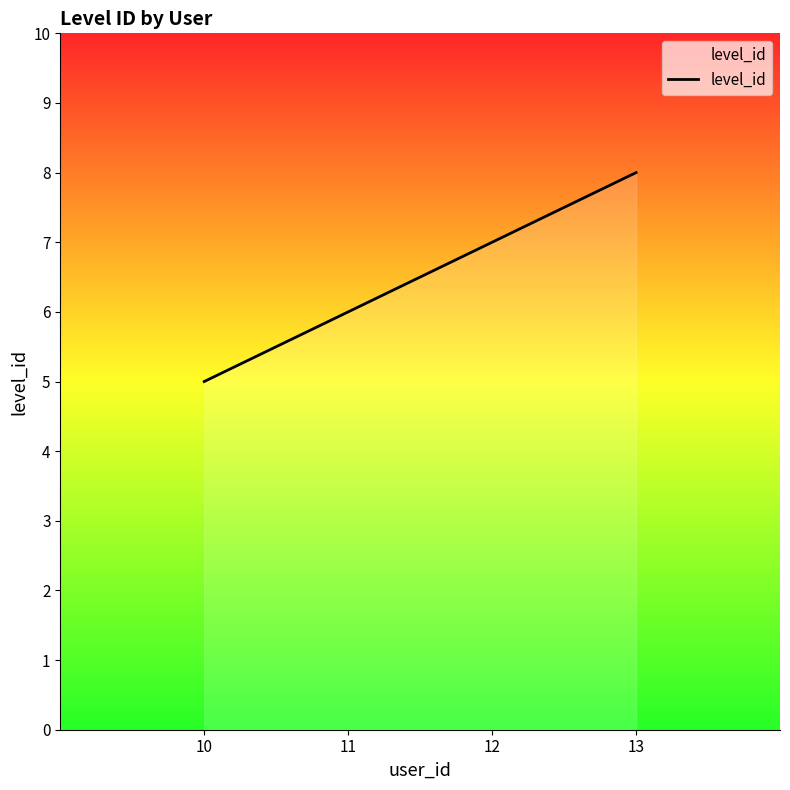

True or false: the data shows 7 at 10.

False